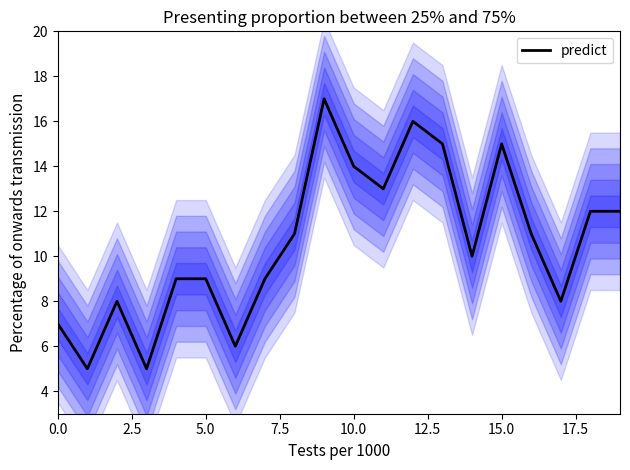

Is it true that the value at 11 is 20?

False